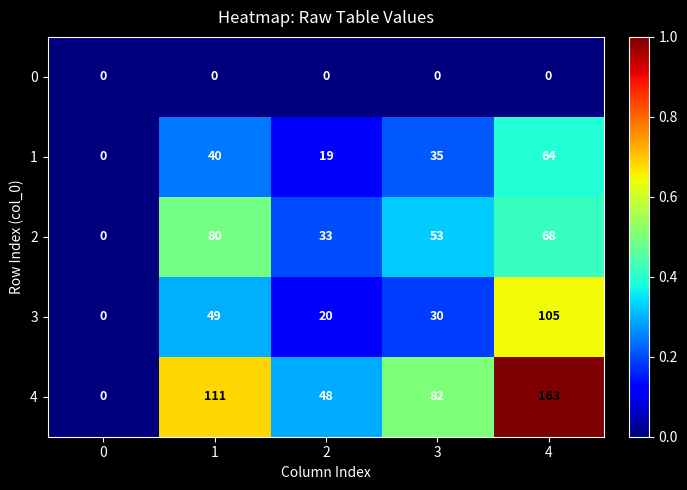

Reading left to right, what are all the values shown in this chart?

0: 0	0	0	0	0
1: 0	40	19	35	64
2: 0	80	33	53	68
3: 0	49	20	30	105
4: 0	111	48	82	163